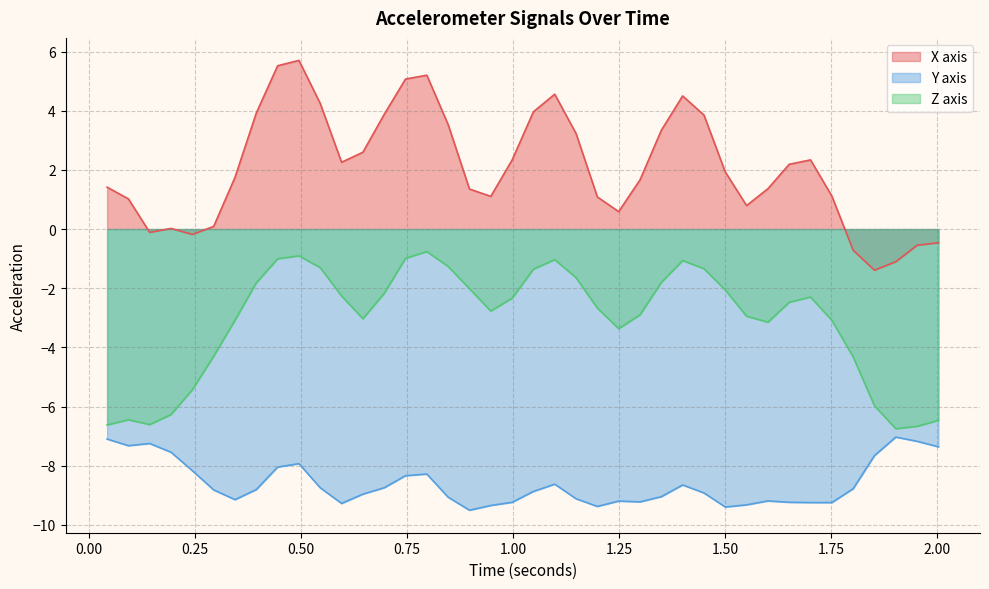

True or false: x and y cross at least once.

False